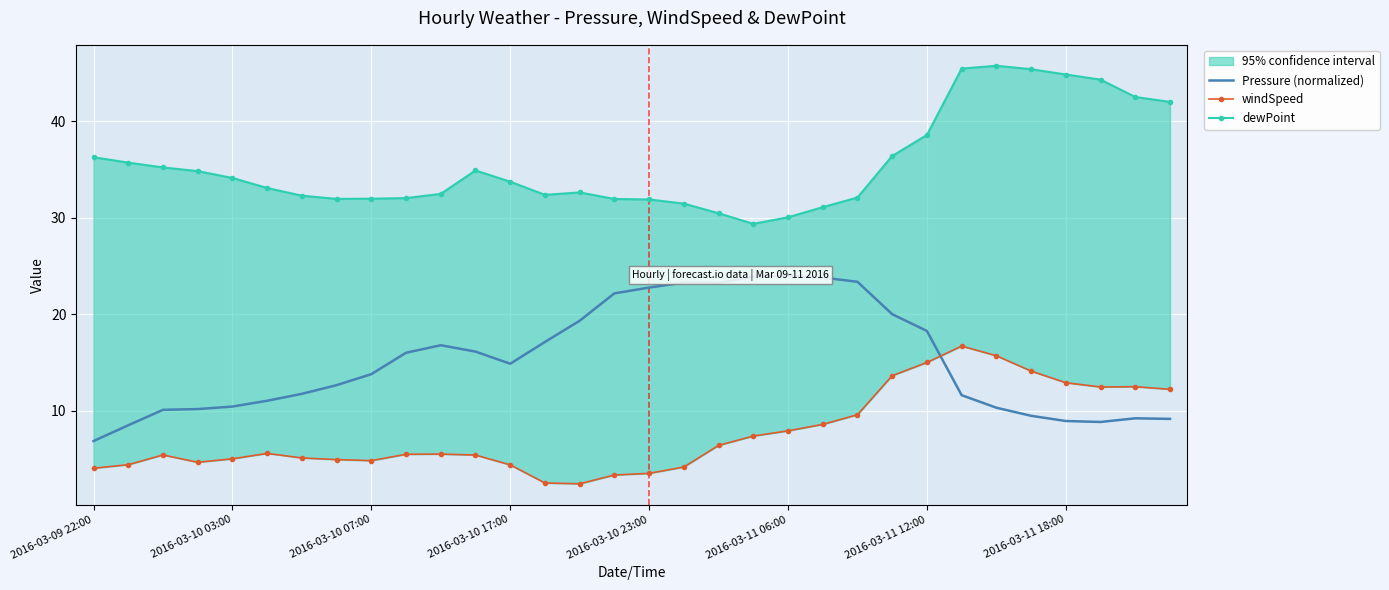

Where is the first local maximum for dewPoint?

11